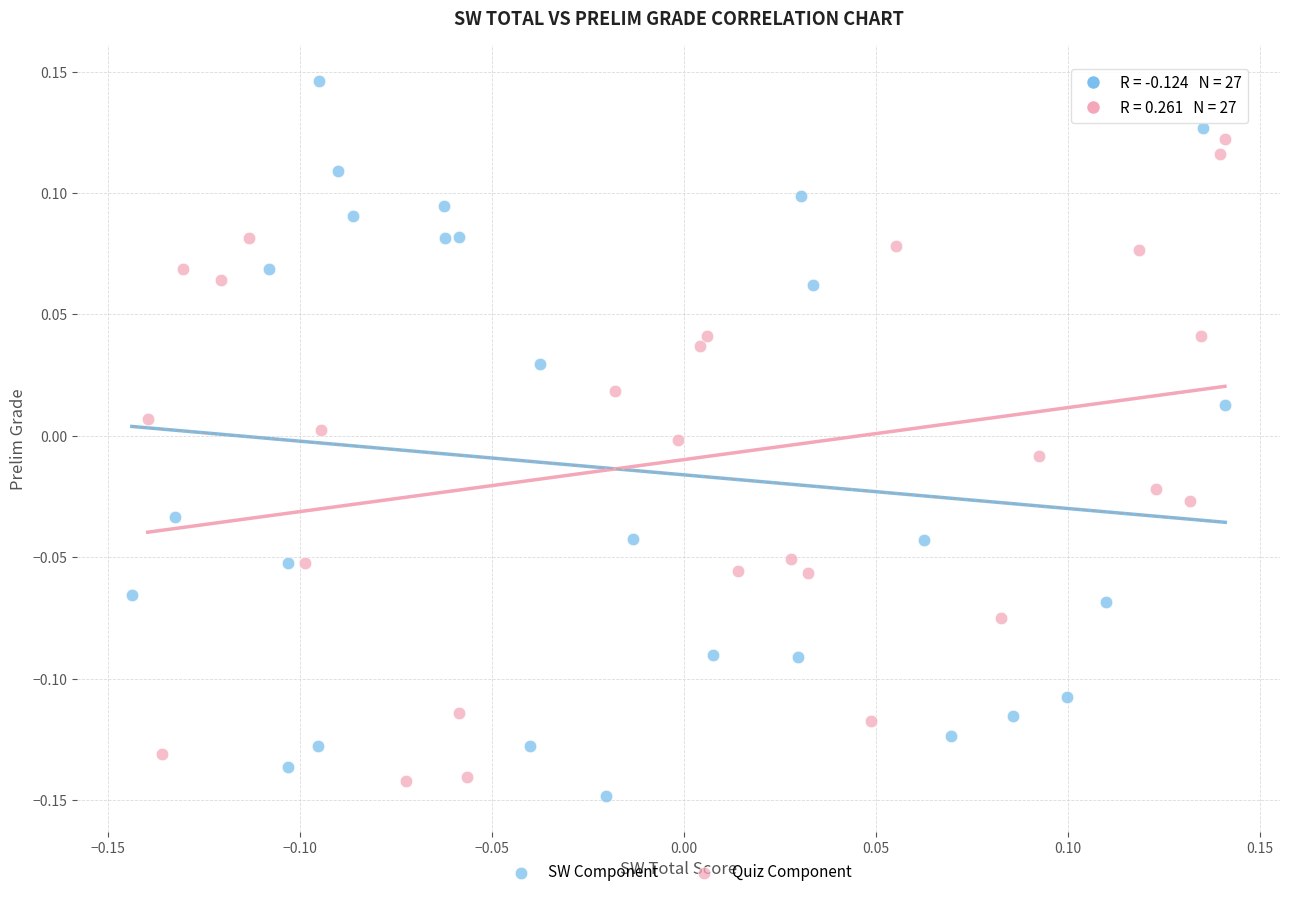

Which series has the widest spread of Y values?

SW Component